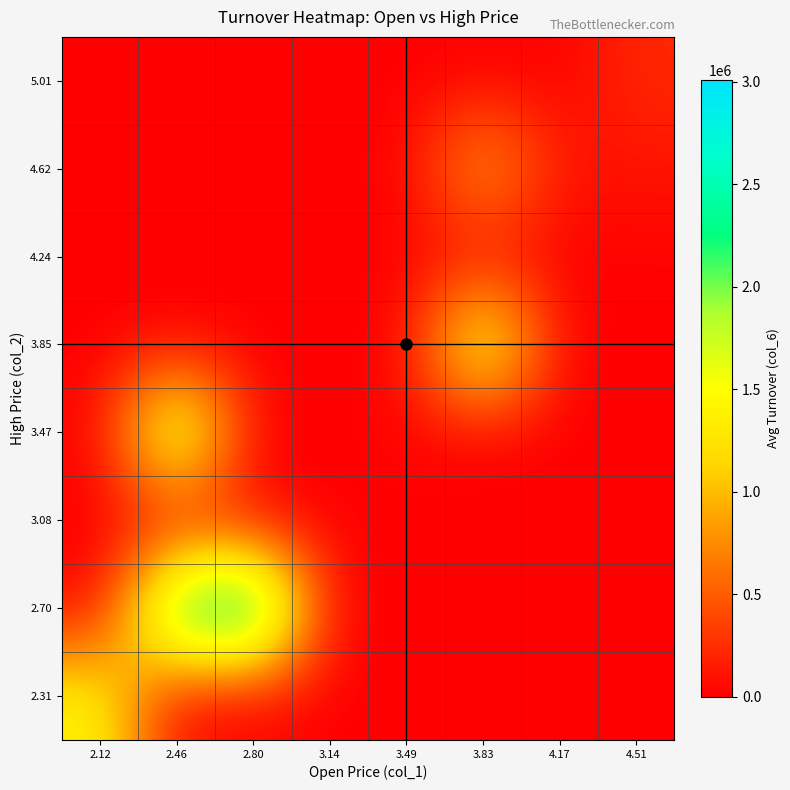

At 4.17, list the series in order from largest to smallest.

4.62, 2.31, 2.70, 3.08, 3.47, 3.85, 4.24, 5.01